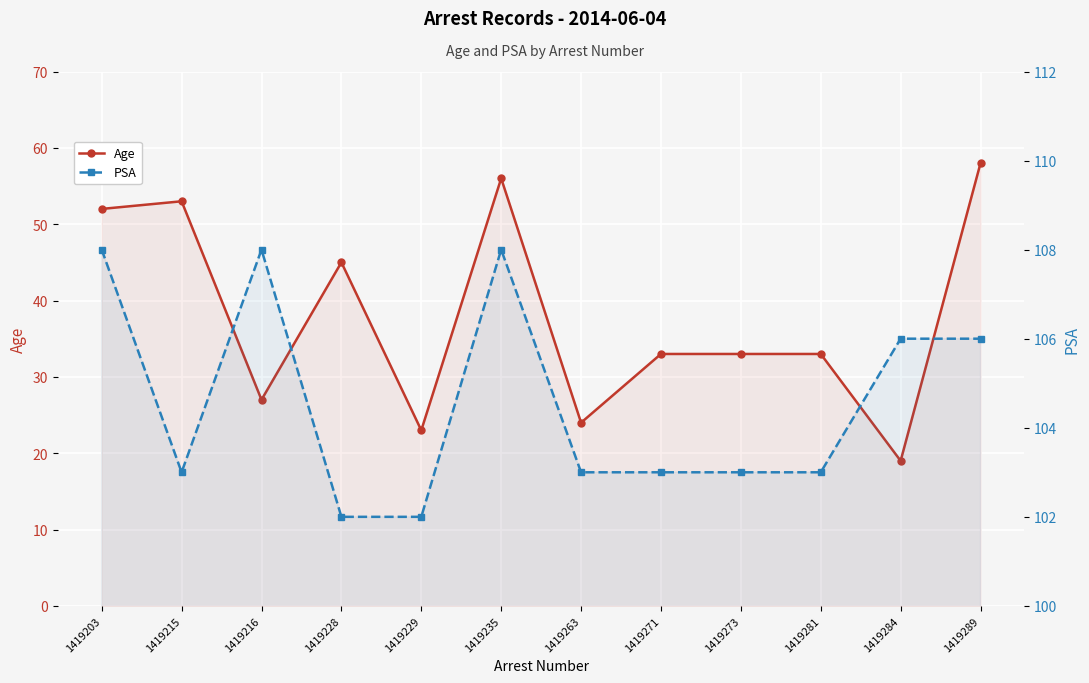

How many lines are shown in the chart?

2